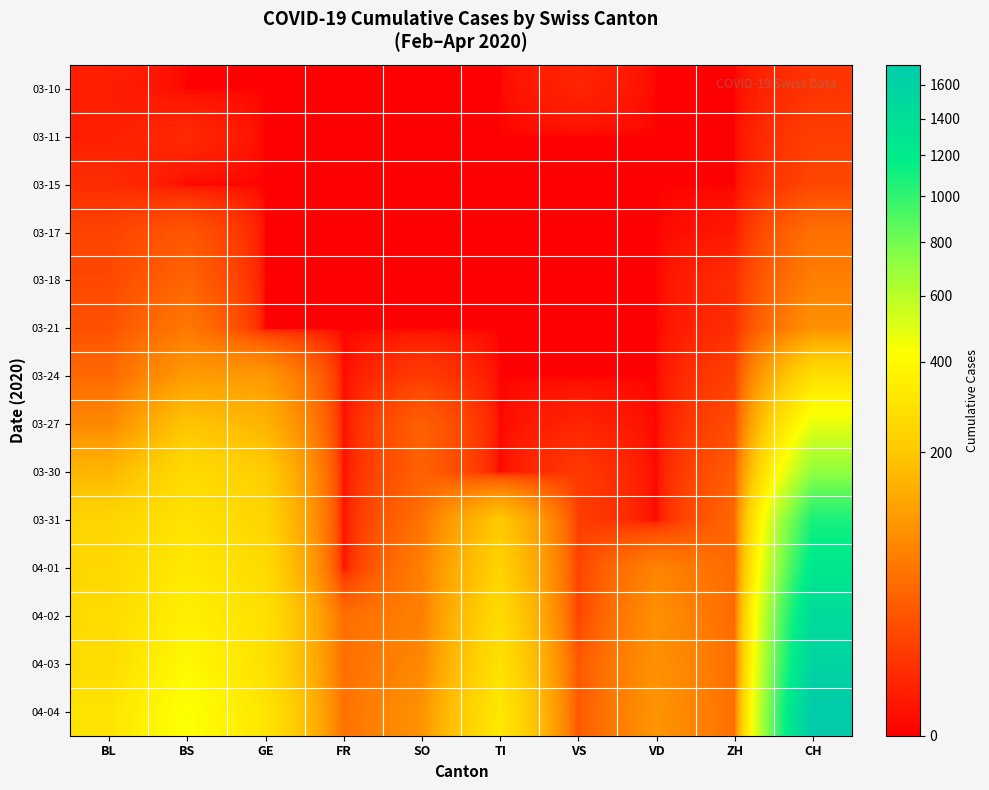

At which category is the sum across all series the highest?

CH